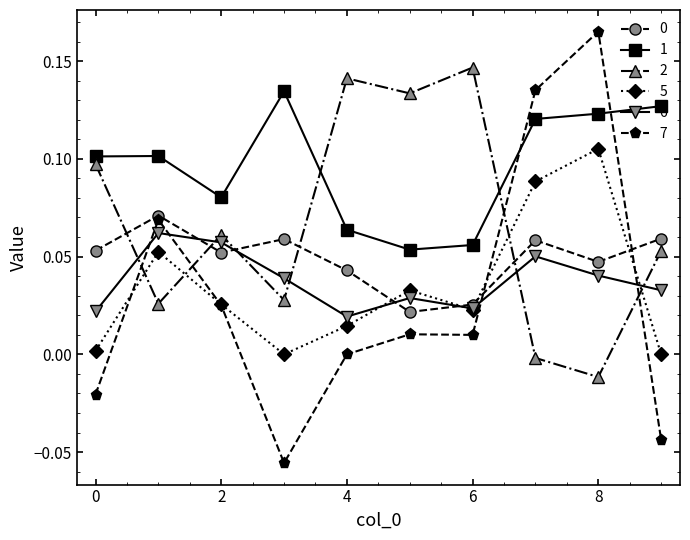

Which series has the widest spread of values?

7